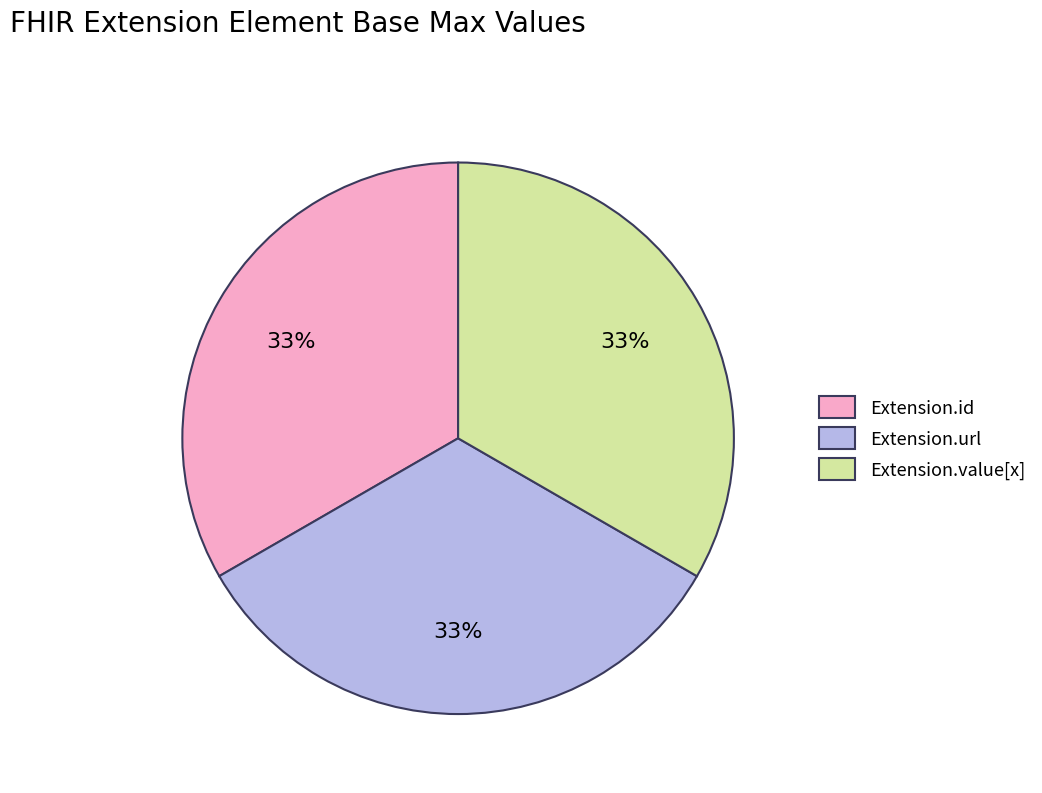

How many slices are in this pie chart?

3